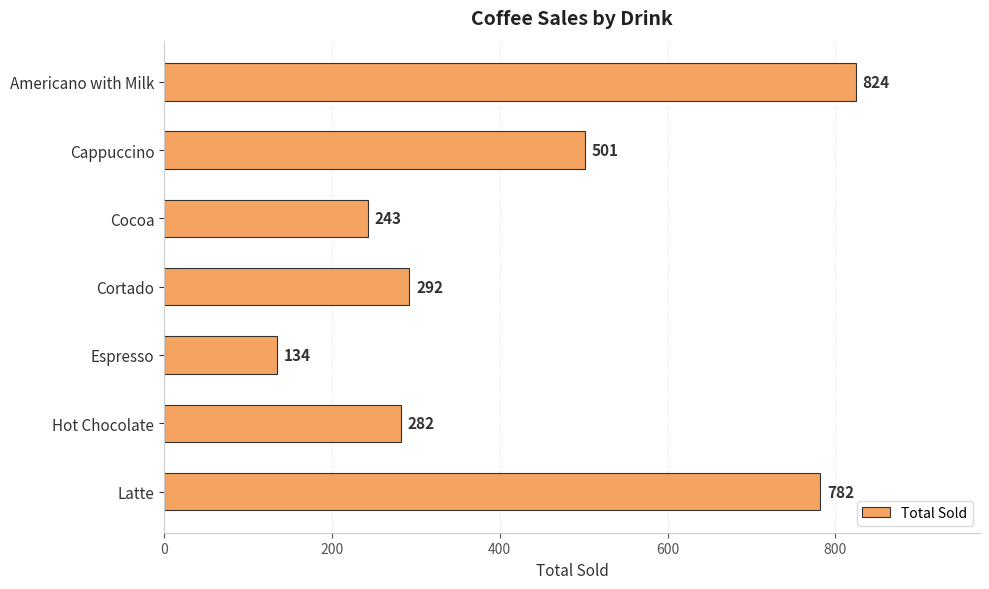

The value at Americano with Milk is 824. True or false?

True